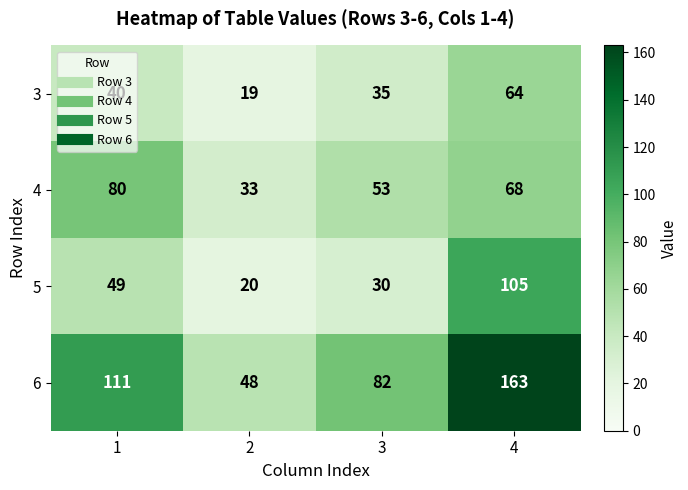

Which series has the largest total across all categories?

6